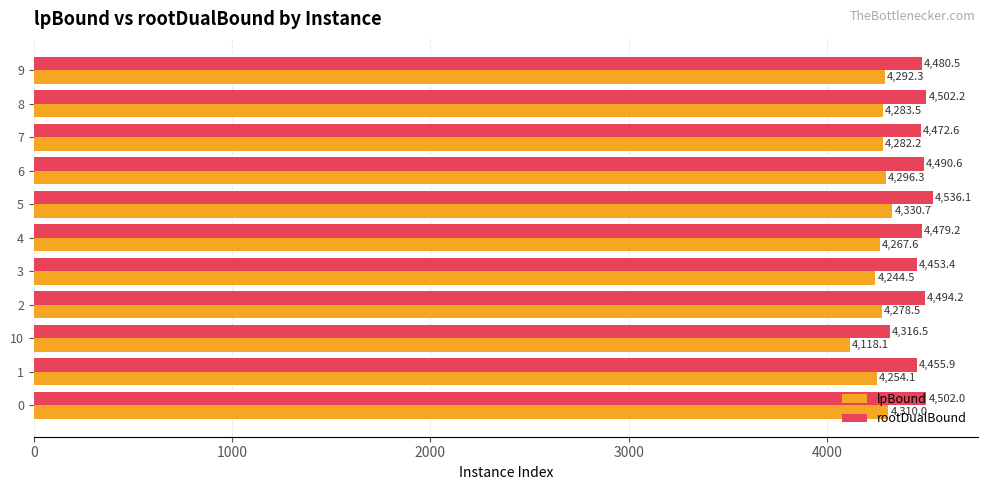

What is the spread (max minus min) of values at 6?

194.3